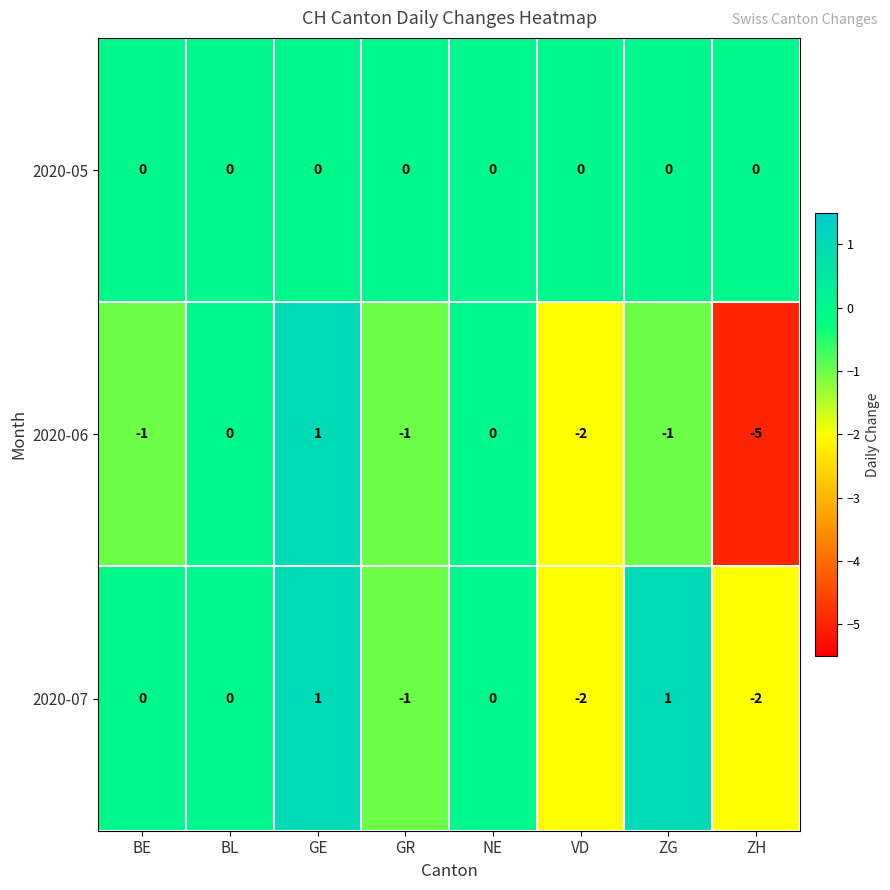

Reading right to left, transcribe all the data shown in this chart.

2020-05: ZH=0	ZG=0	VD=0	NE=0	GR=0	GE=0	BL=0	BE=0
2020-06: ZH=-5	ZG=-1	VD=-2	NE=0	GR=-1	GE=1	BL=0	BE=-1
2020-07: ZH=-2	ZG=1	VD=-2	NE=0	GR=-1	GE=1	BL=0	BE=0